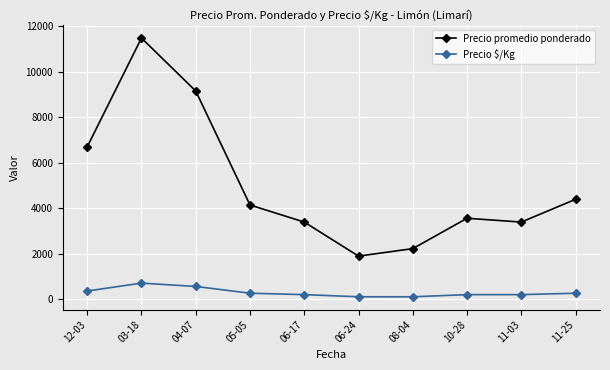

What is the value of the Precio $/Kg point at the 10th from the left?

275.0